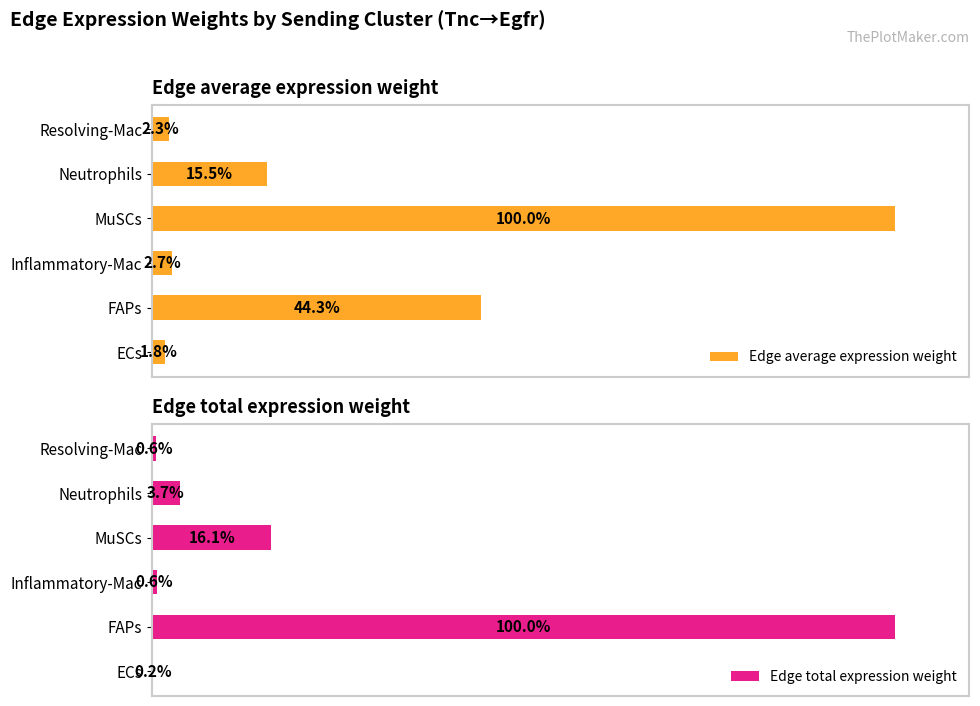

How many groups of bars are there?

6